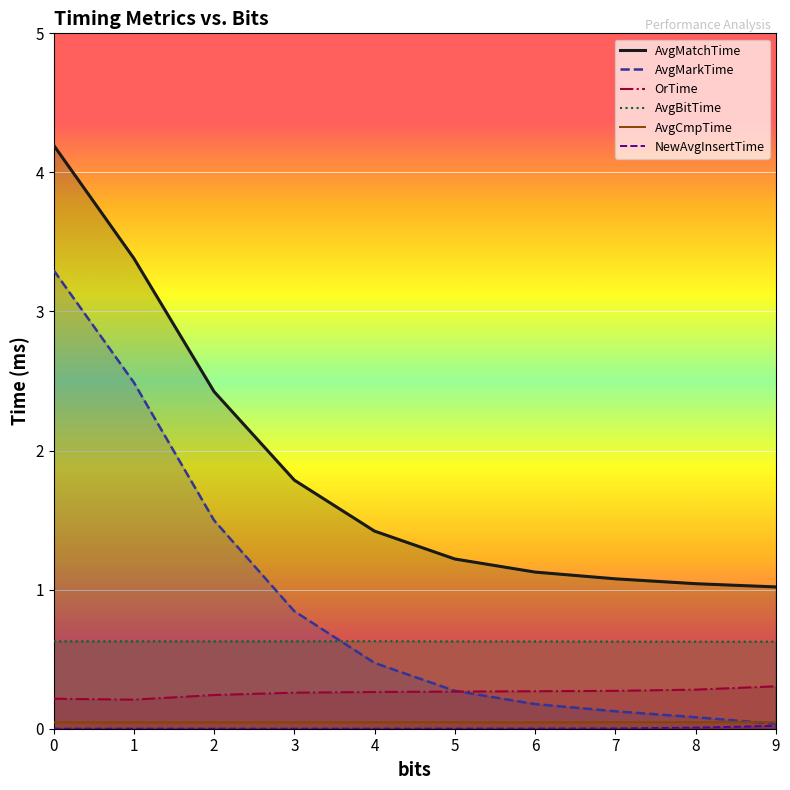

How many lines are shown in the chart?

6